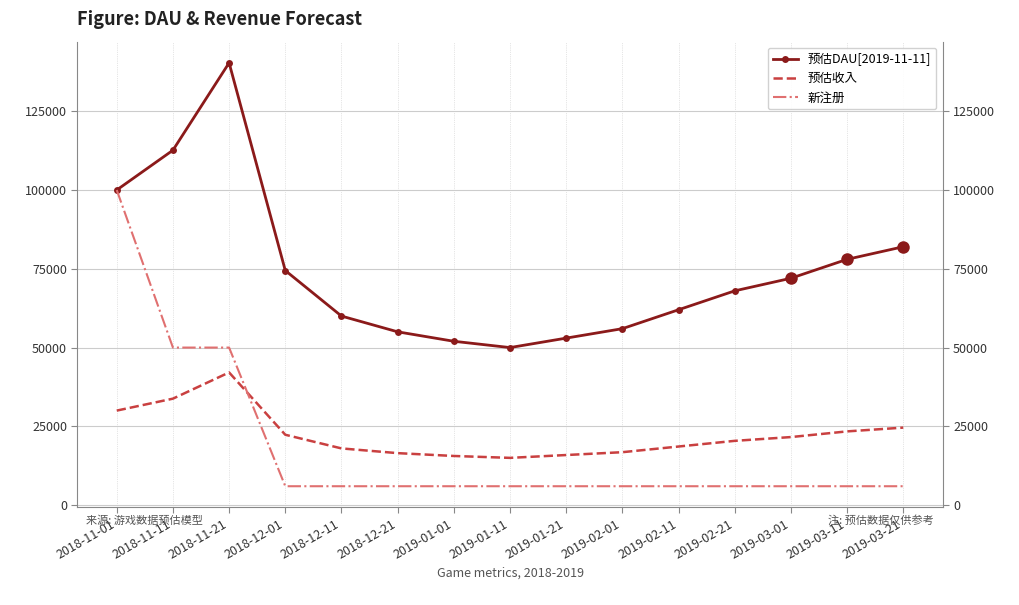

Which series has the widest spread of values?

新注册